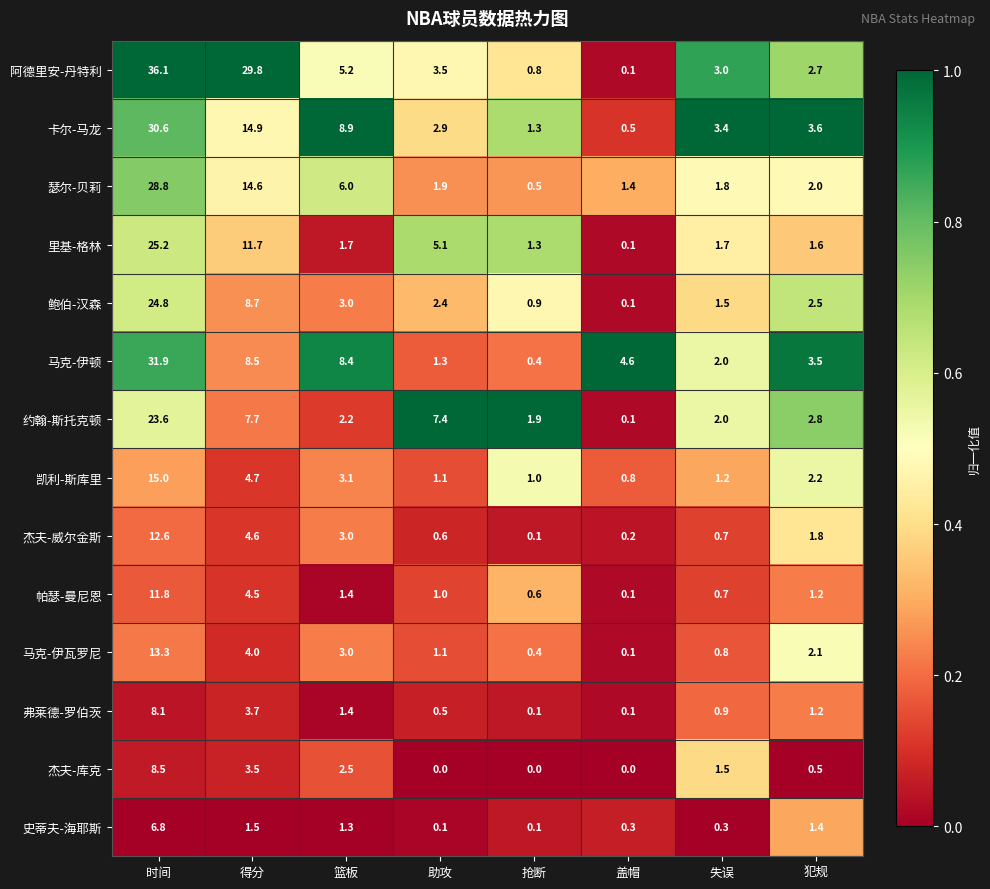

What is the spread (max minus min) of values at 失误?

3.1